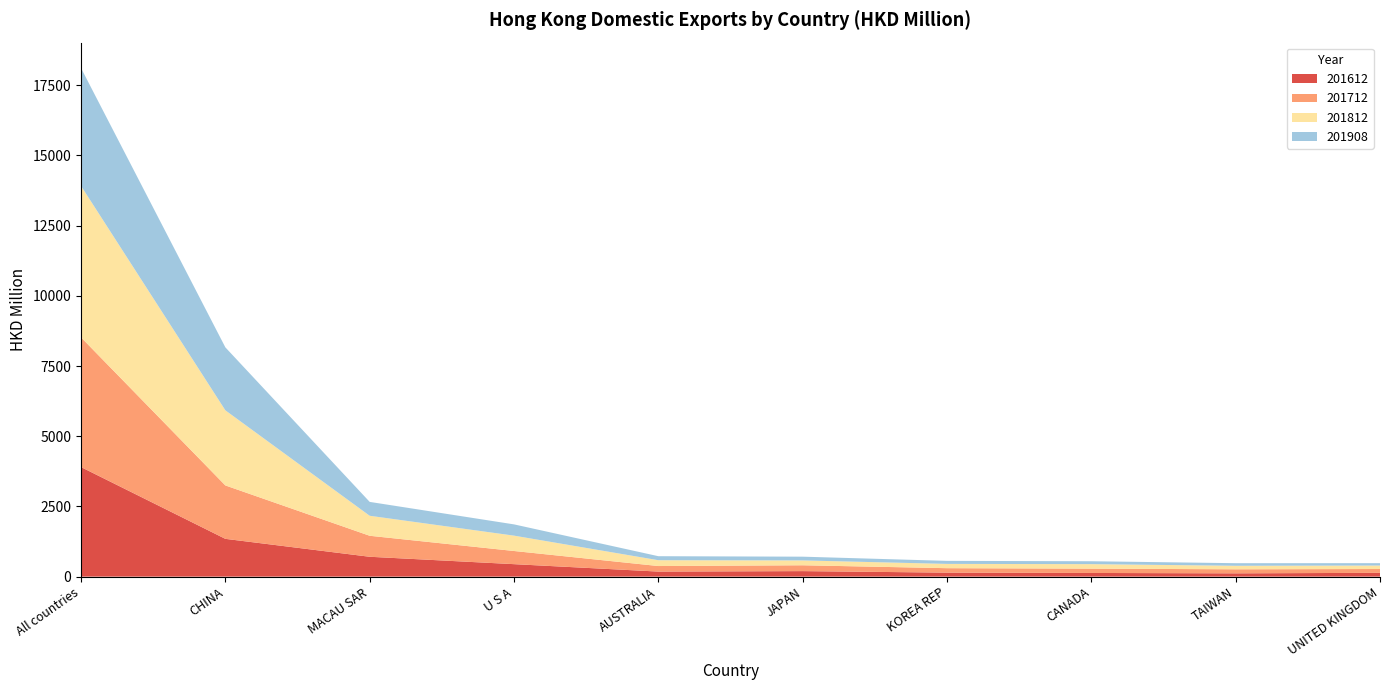

Reading left to right, what are all the values shown in this chart?

201612: 3900.8	1345.5	707.4	444.2	180.0	196.6	142.4	130.7	117.4	135.5
201712: 4619.1	1901.9	747.6	468.8	197.5	207.9	158.6	153.8	143.6	135.7
201812: 5392.0	2674.5	712.2	546.4	207.3	172.7	152.6	160.3	125.4	123.9
201908: 4197.4	2242.0	494.2	401.2	143.0	133.5	107.6	103.3	92.1	84.2